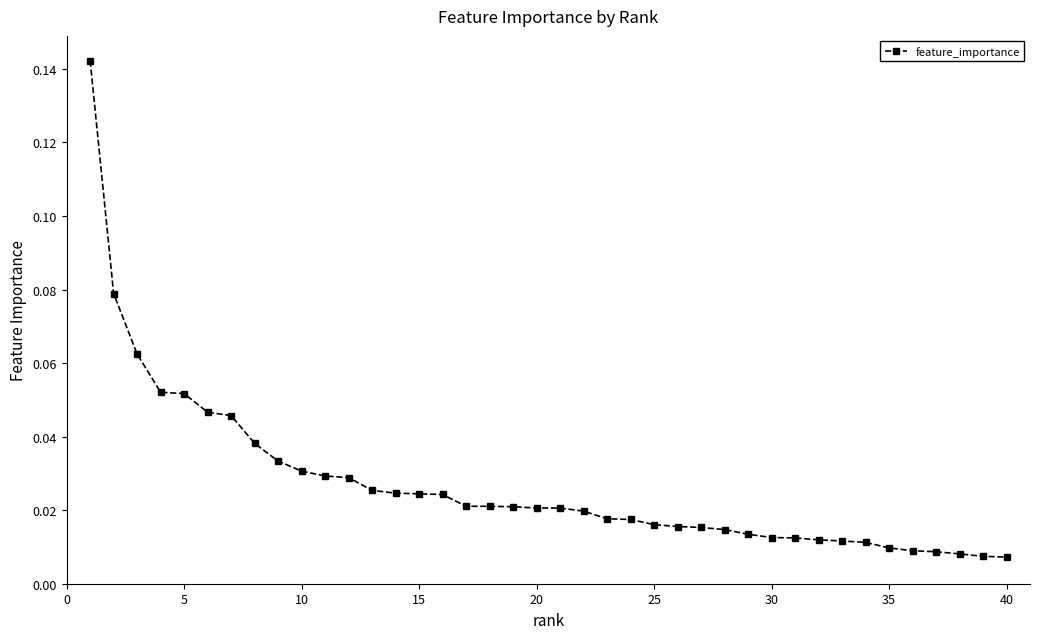

What is the sum of all values?

1.1